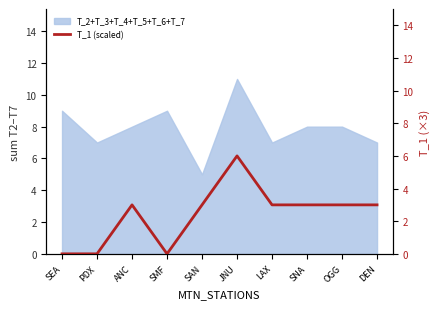

True or false: T_2+T_3+T_4+T_5+T_6+T_7 has a value of 19 at JNU.

False